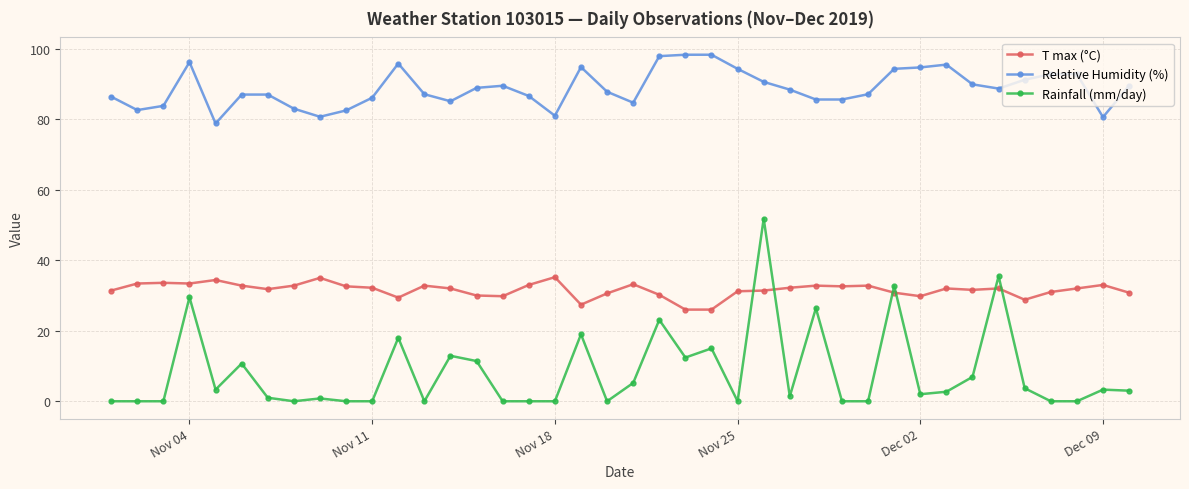

True or false: T max (°C) and Relative Humidity (%) cross at least once.

False